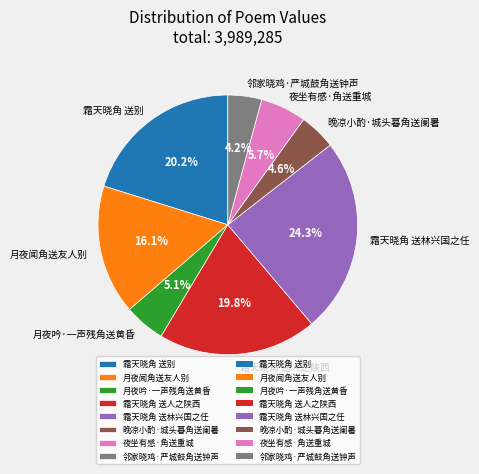

Is there a majority slice in this chart?

No